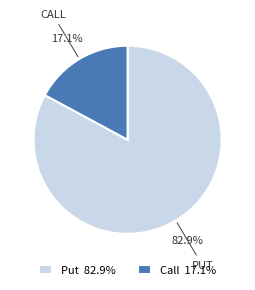

To the nearest percent, what is the average slice percentage?

50%